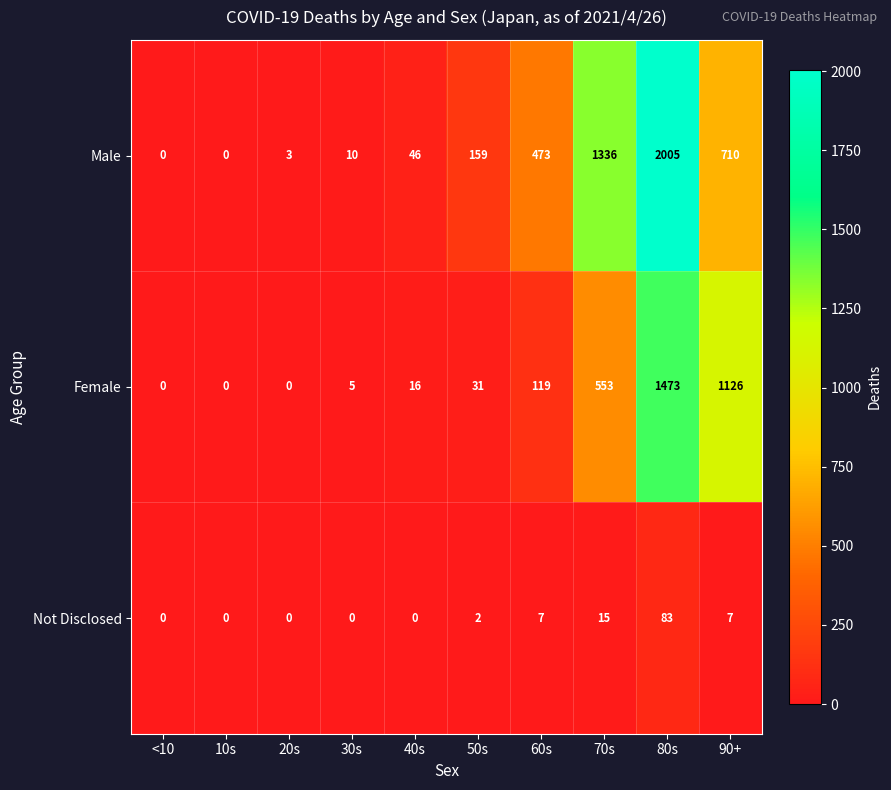

List the series in order of their peak value, highest first.

Male, Female, Not Disclosed